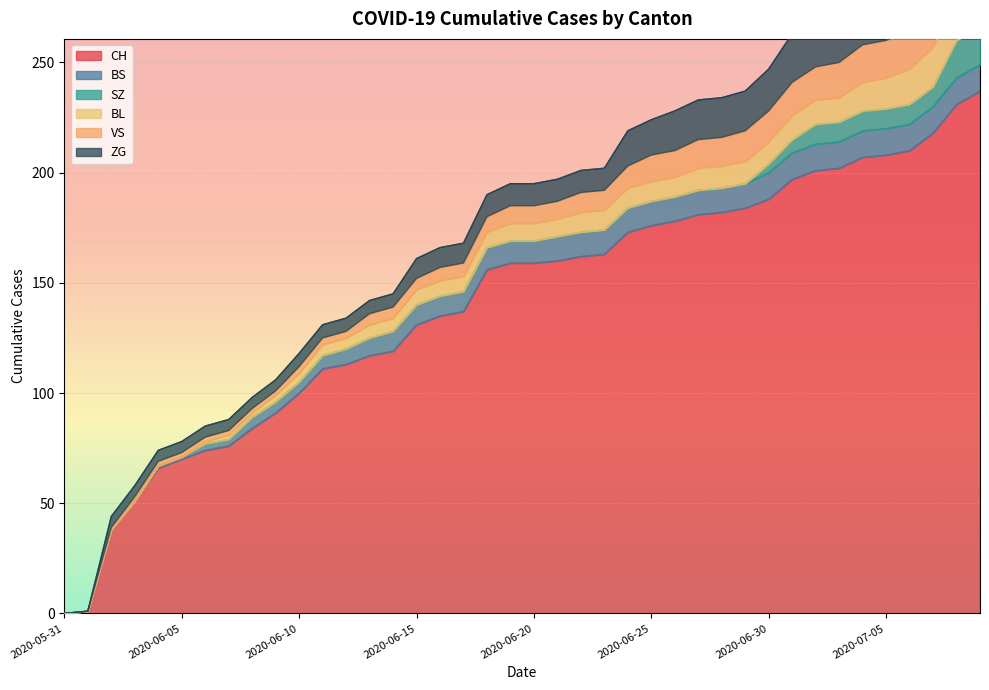

What are all the series names shown in the legend?

CH, BS, SZ, BL, VS, ZG